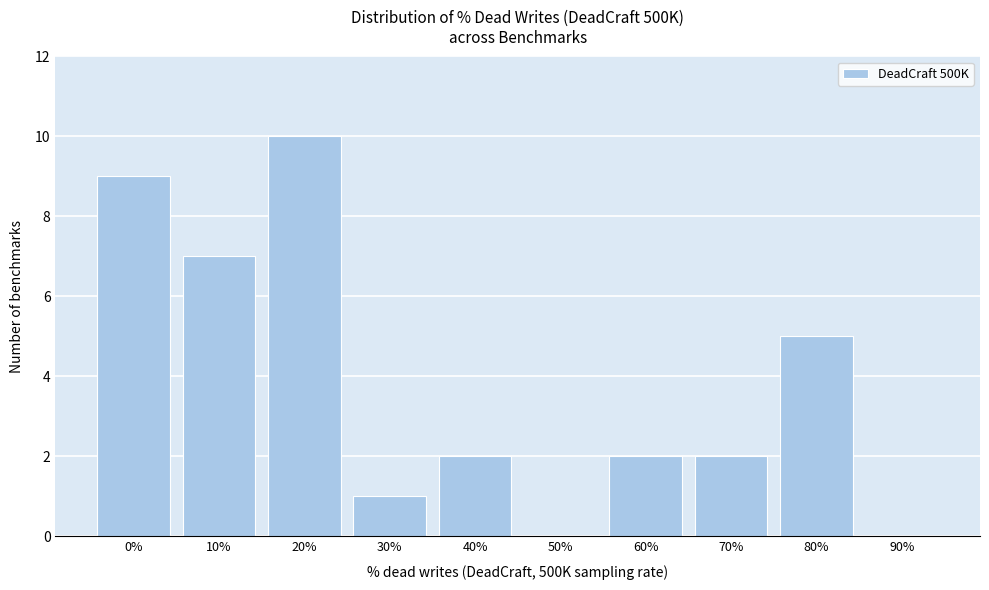

Reading left to right, list all the values displayed in this chart.

0%=9	10%=7	20%=10	30%=1	40%=2	50%=0	60%=2	70%=2	80%=5	90%=0